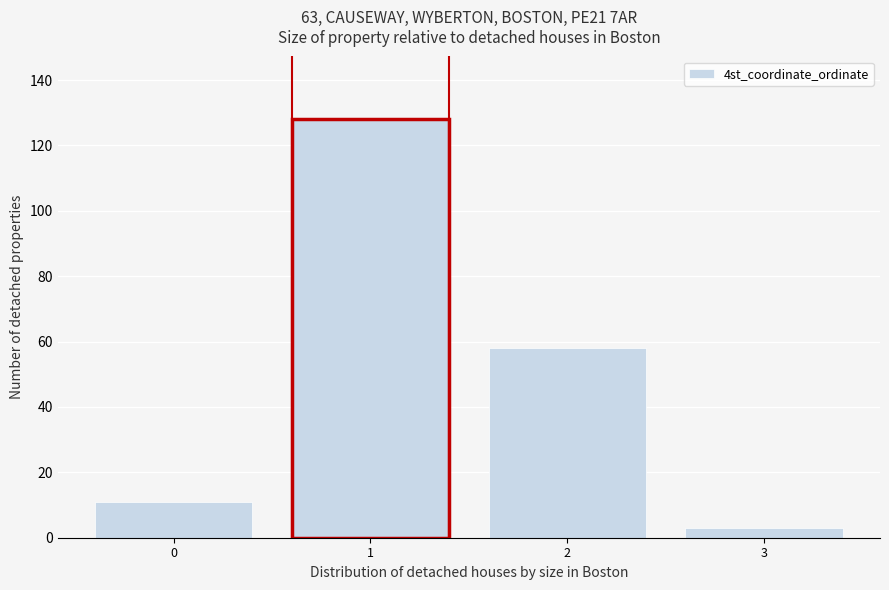

Reading left to right, what are all the values shown in this chart?

11	128	58	3